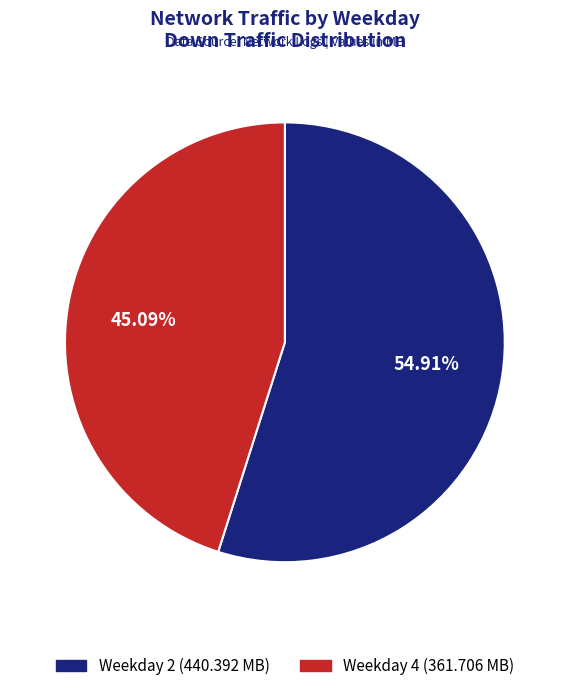

To the nearest percent, what is the difference between the largest and smallest slice percentages?

10%